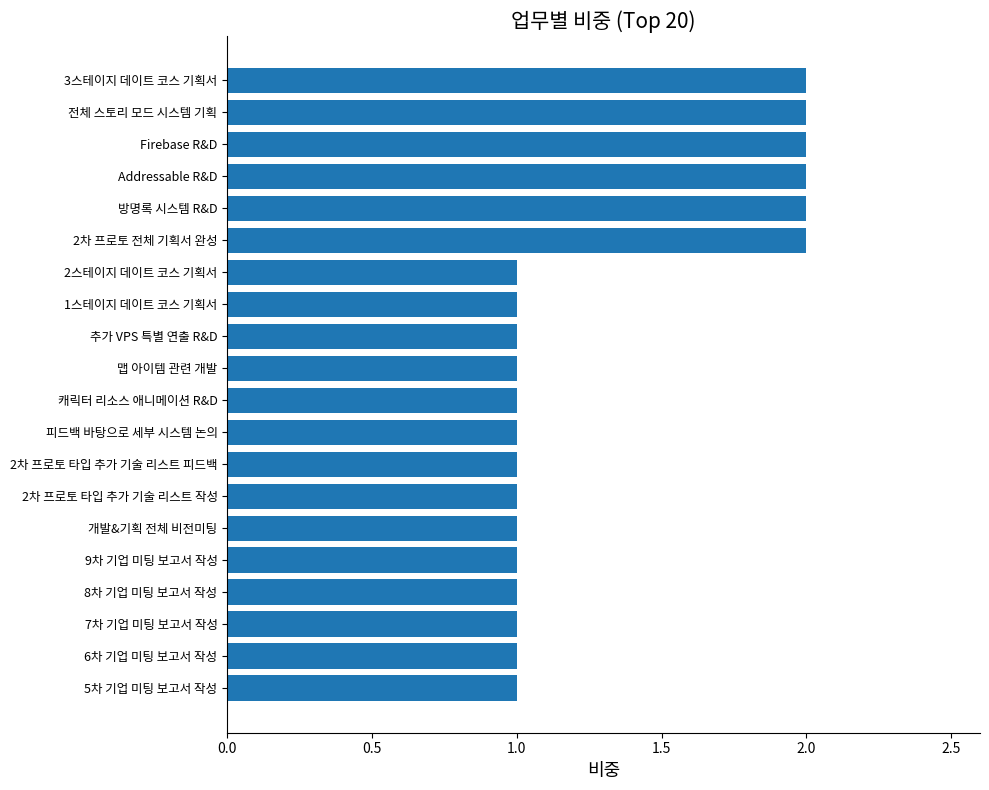

How many values are between 1 and 2?

20